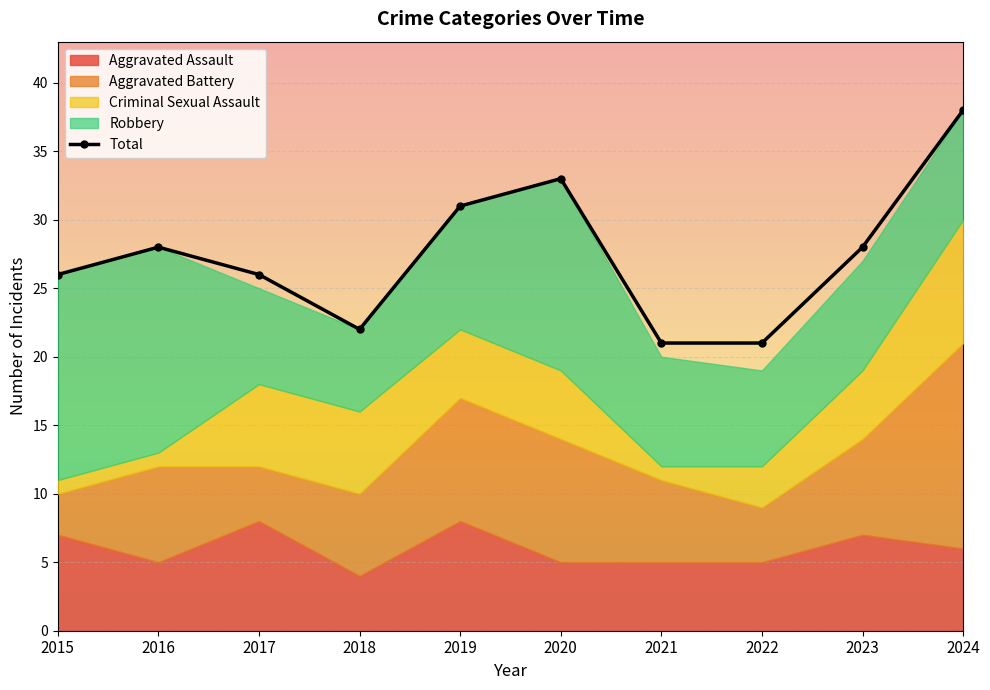

Reading left to right, transcribe all the data shown in this chart.

2015=26	2016=28	2017=26	2018=22	2019=31	2020=33	2021=21	2022=21	2023=28	2024=38